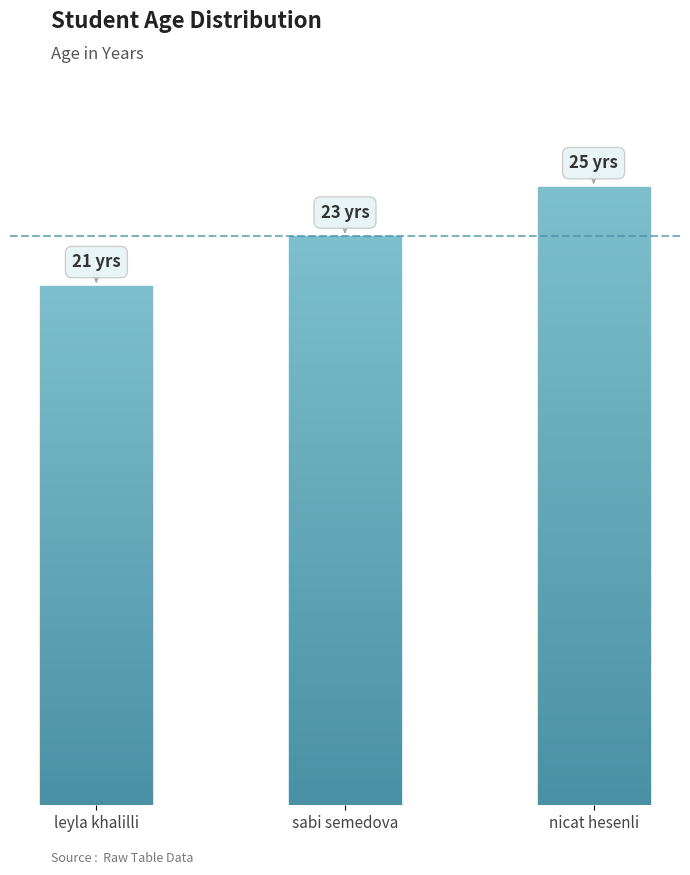

Between sabi semedova and nicat hesenli, which is larger?

nicat hesenli